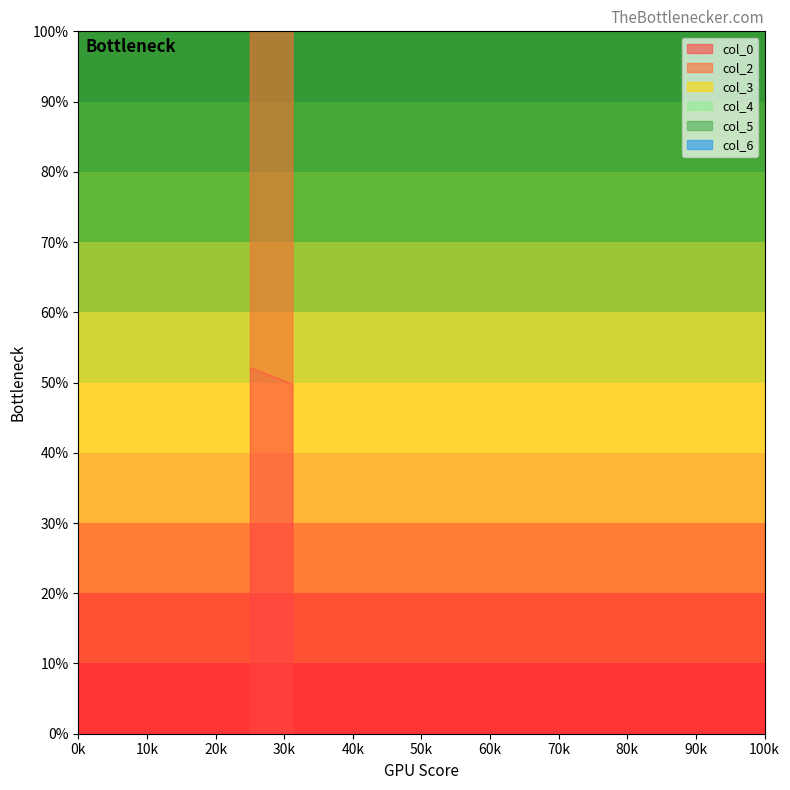

What is the value of the col_5 point at the 2nd from the left?

32.7